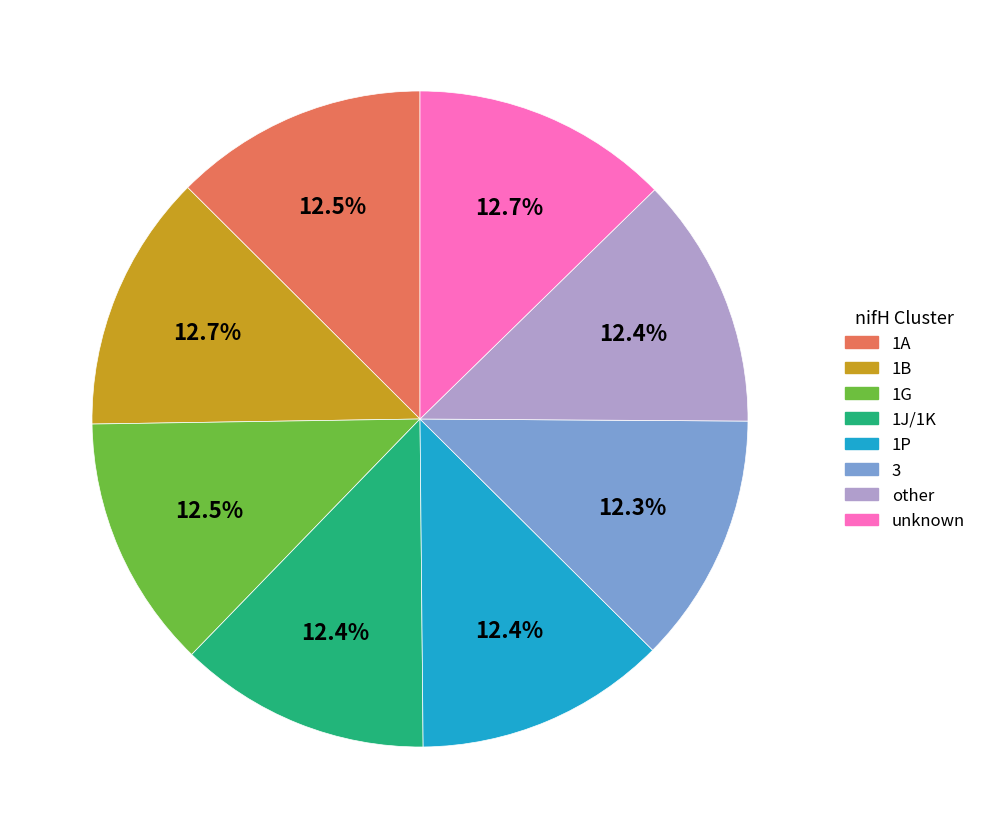

Count the number of slices in the pie.

8